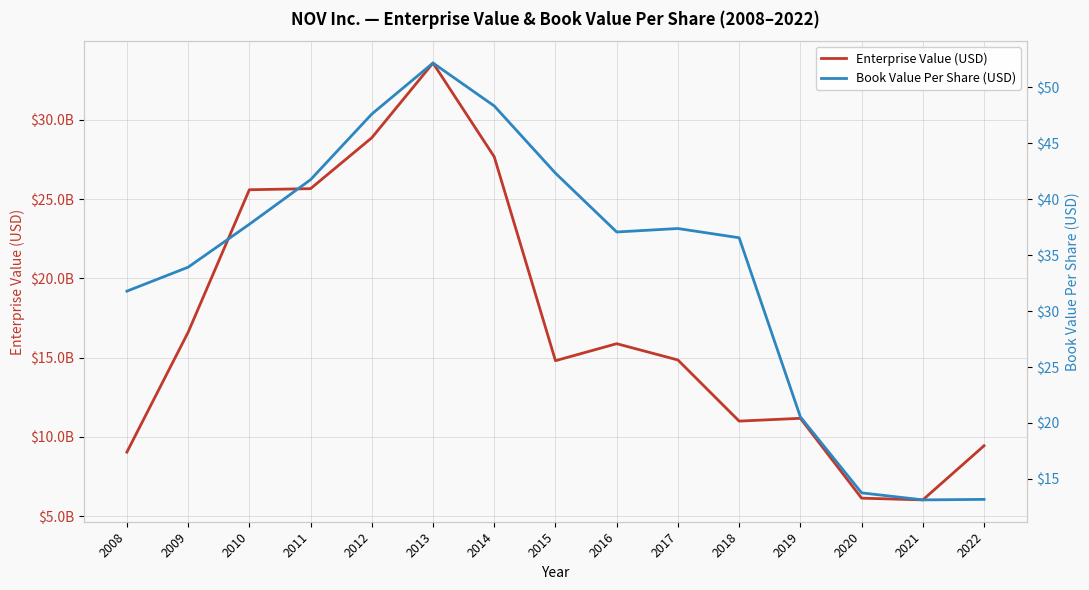

Between 2019 and 2022, which series saw the biggest shift?

Enterprise Value (USD)